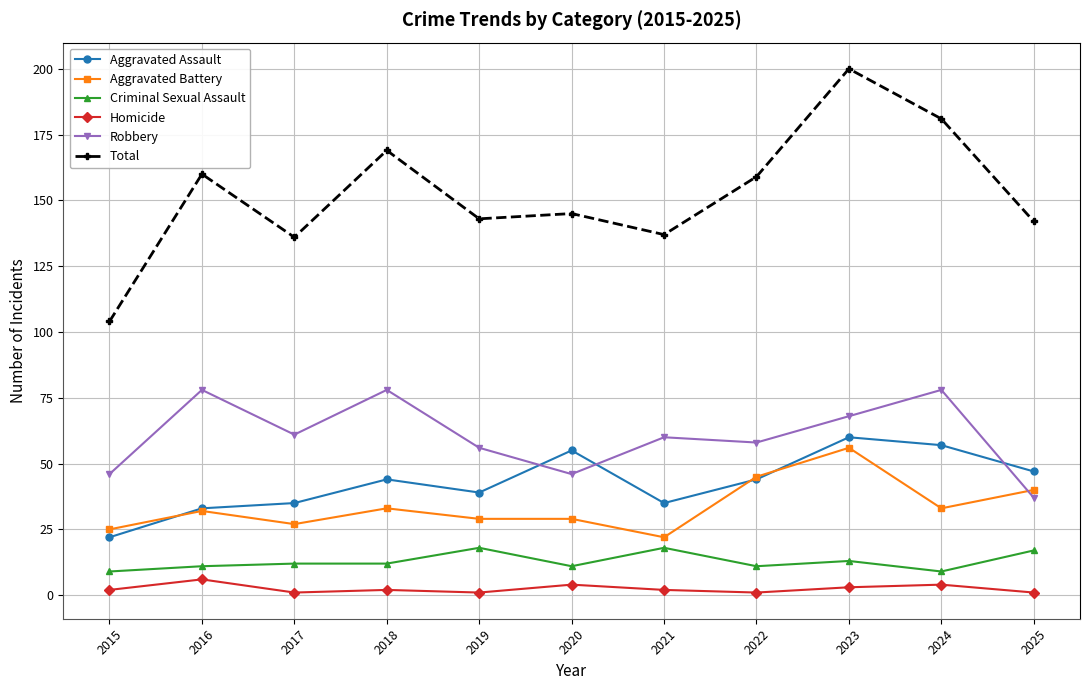

At which category does the chart reach its peak across all series?

2023